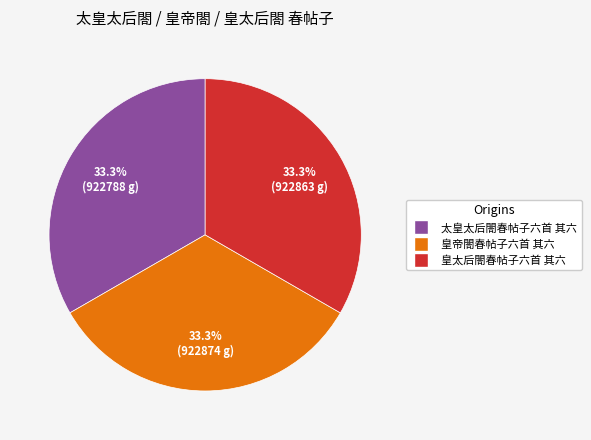

What is the ratio of the value at 皇太后閤春帖子六首 其六 to the value at 太皇太后閤春帖子六首 其六?

1.0